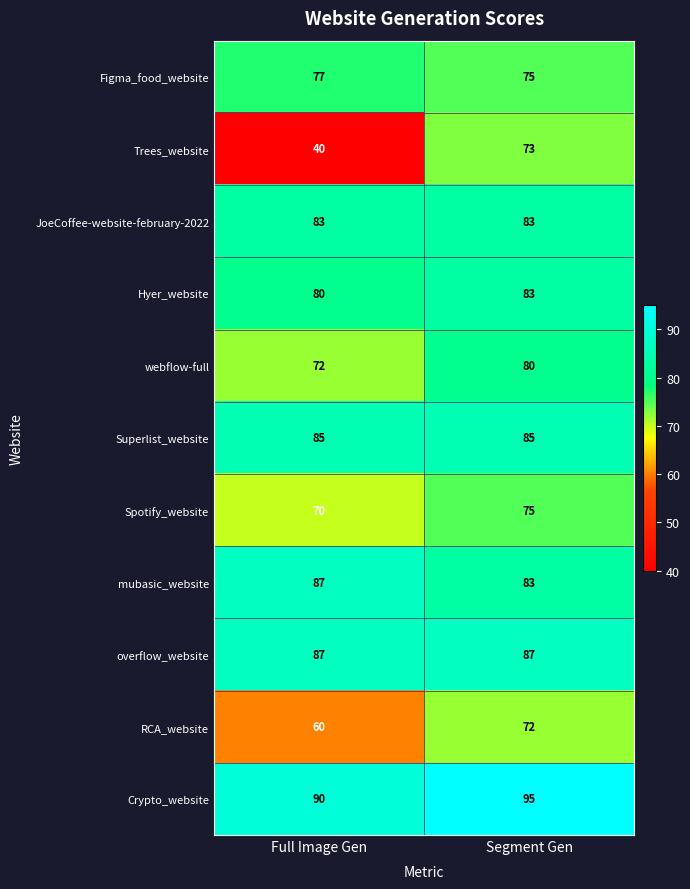

Read the webflow-full value at Full Image Gen.

72